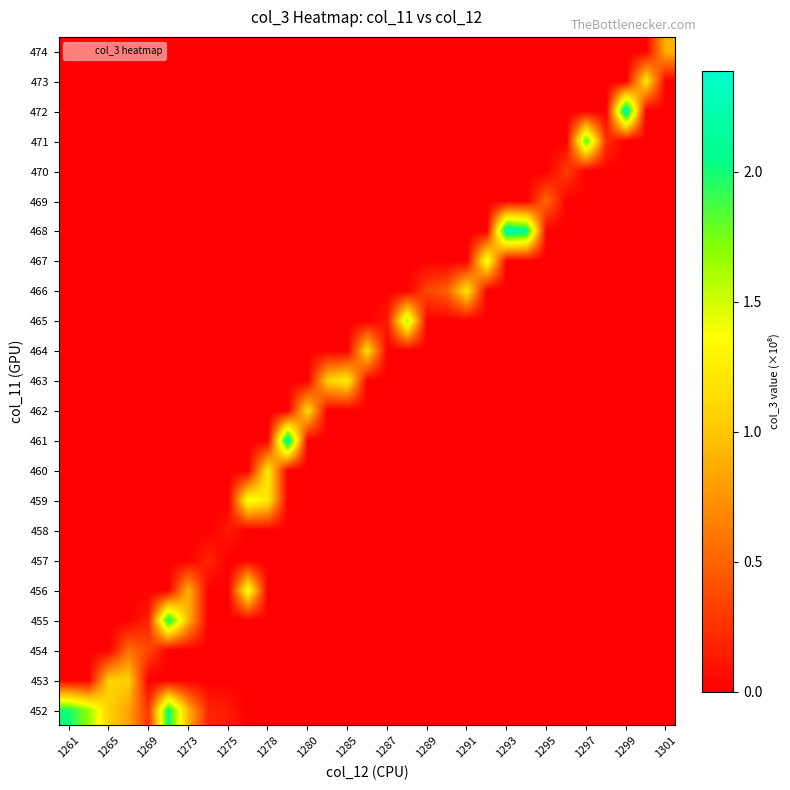

What is the greatest value displayed?

2.4